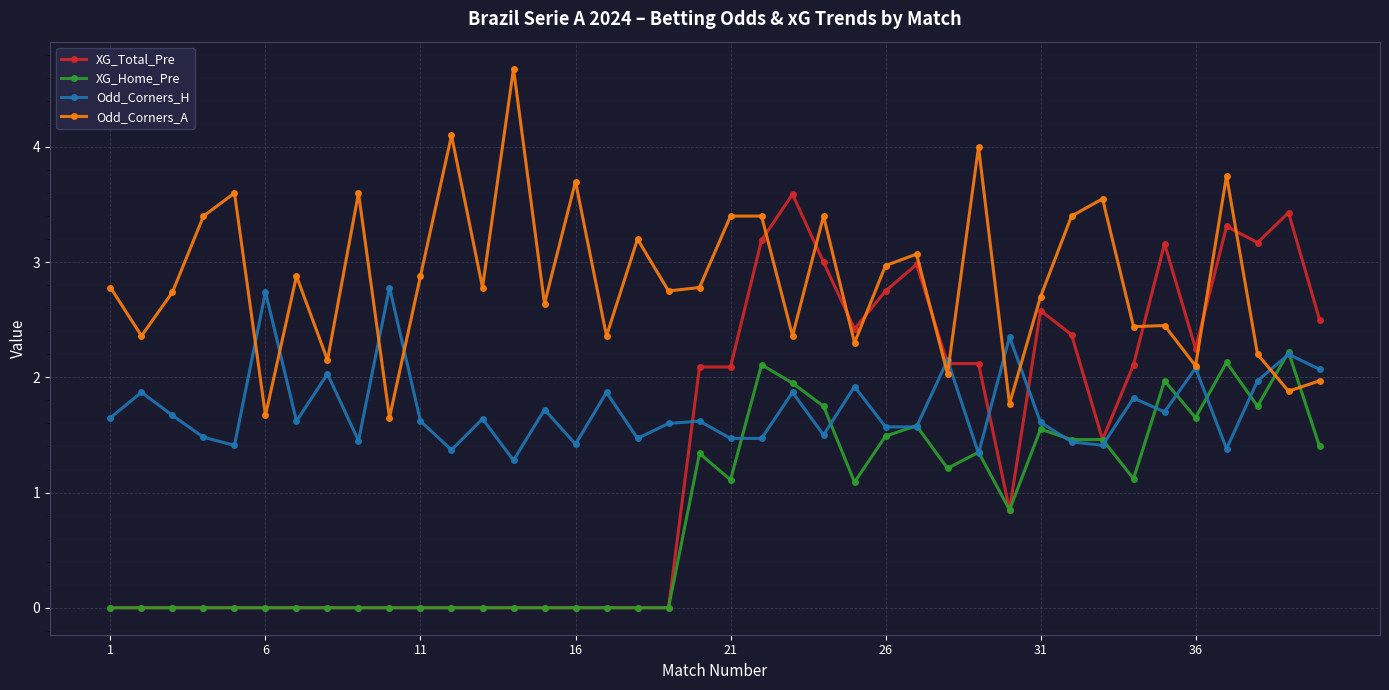

True or false: XG_Home_Pre and Odd_Corners_A intersect in this chart.

True